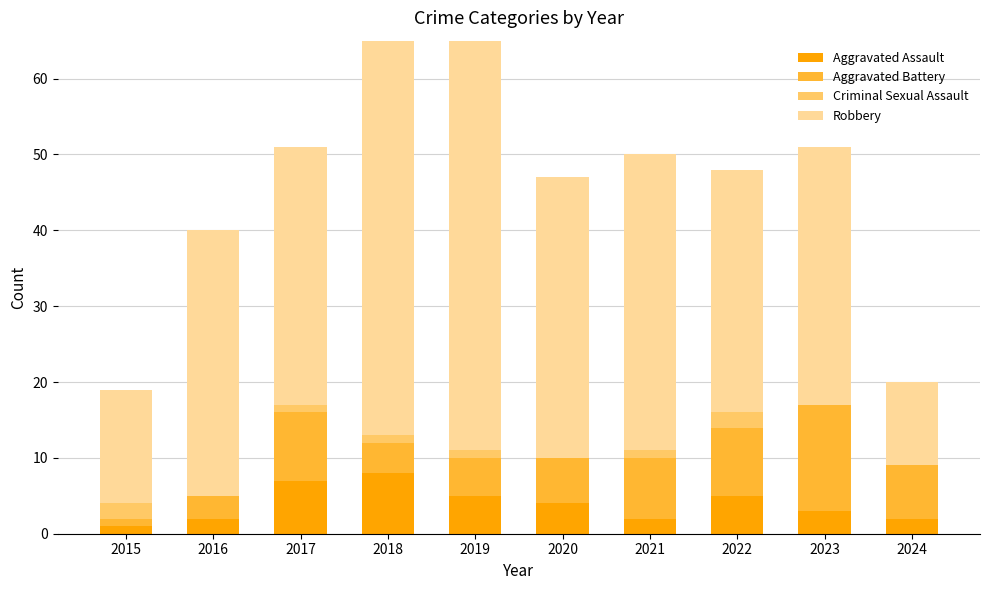

Is it true that Criminal Sexual Assault equals 2 at 2015?

True